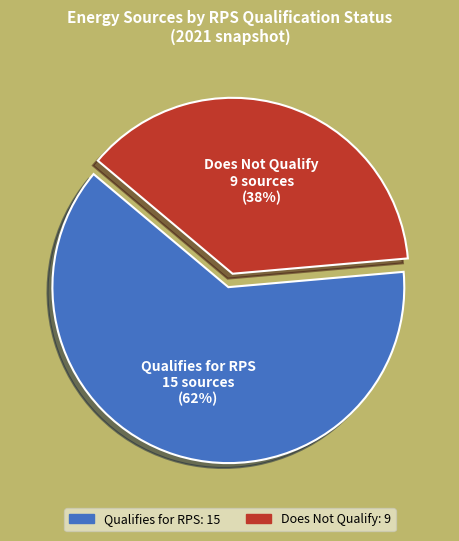

Approximately how many times larger is the value at Does Not Qualify compared to Qualifies for RPS?

0.6